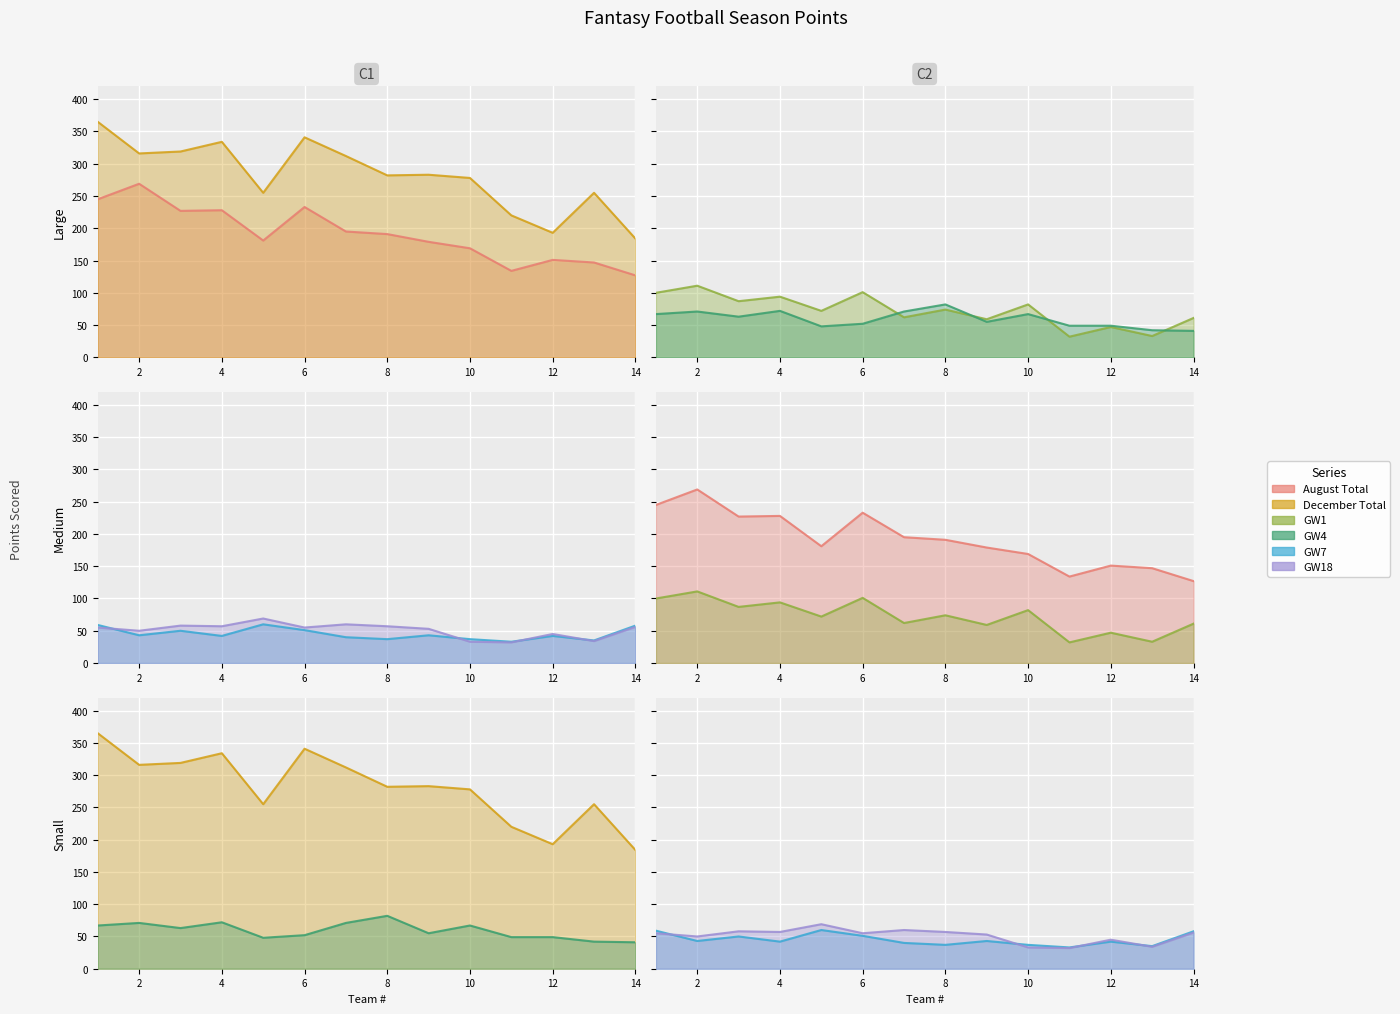

How many interior local peaks does the GW7 series have?

4